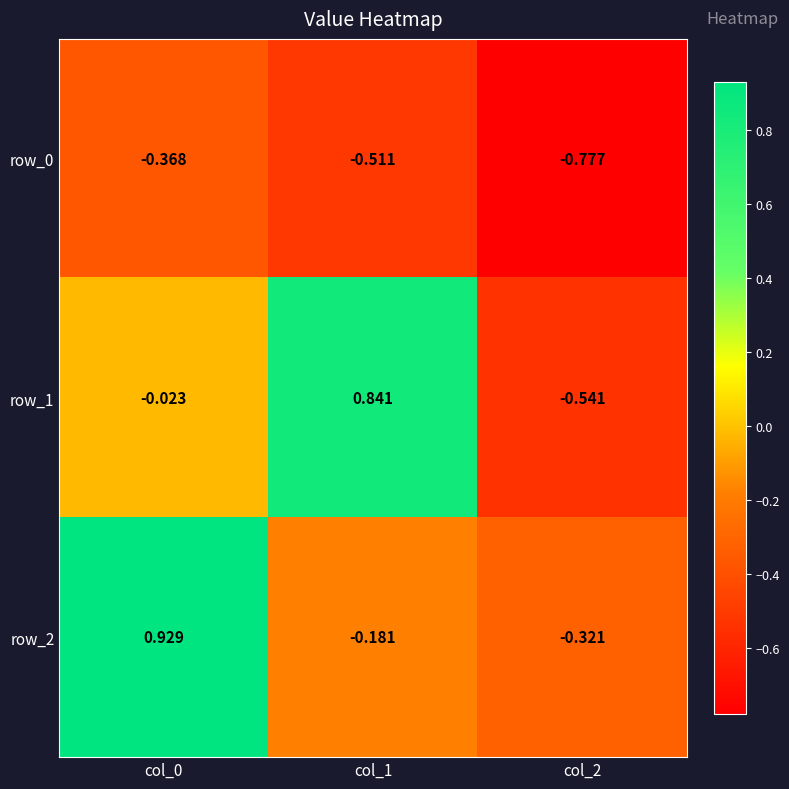

At how many categories does at least one series exceed 0?

2